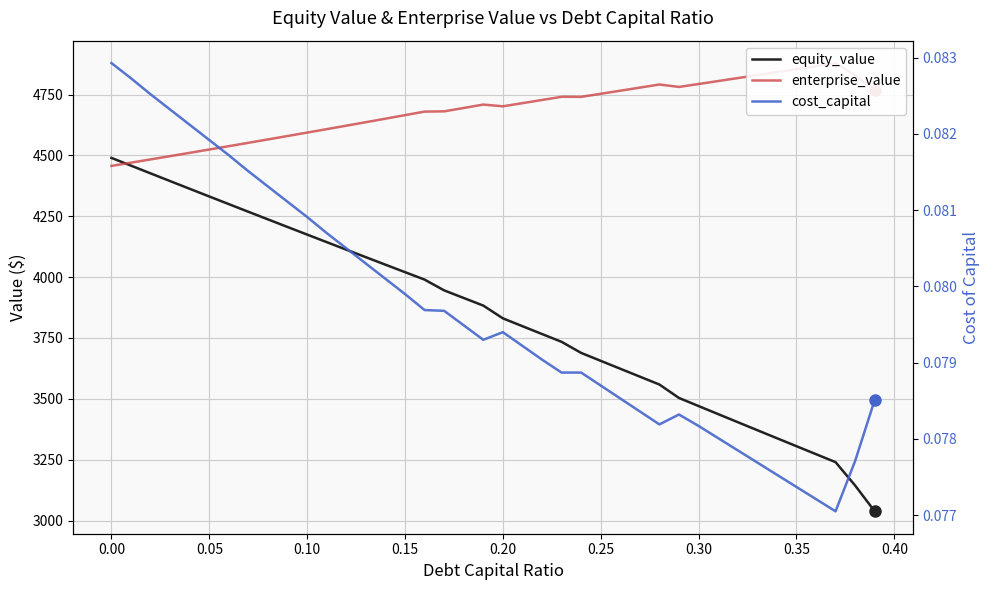

What is the lowest value of the enterprise_value series?

4457.0